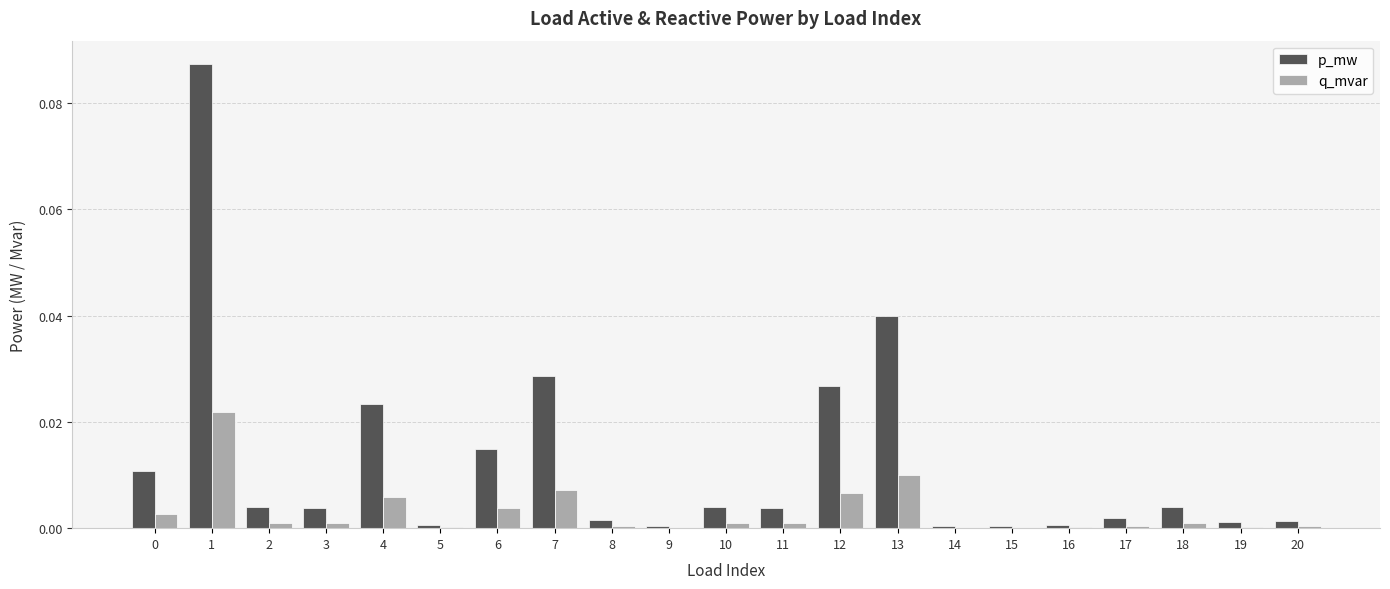

Which series has the largest total across all categories?

p_mw